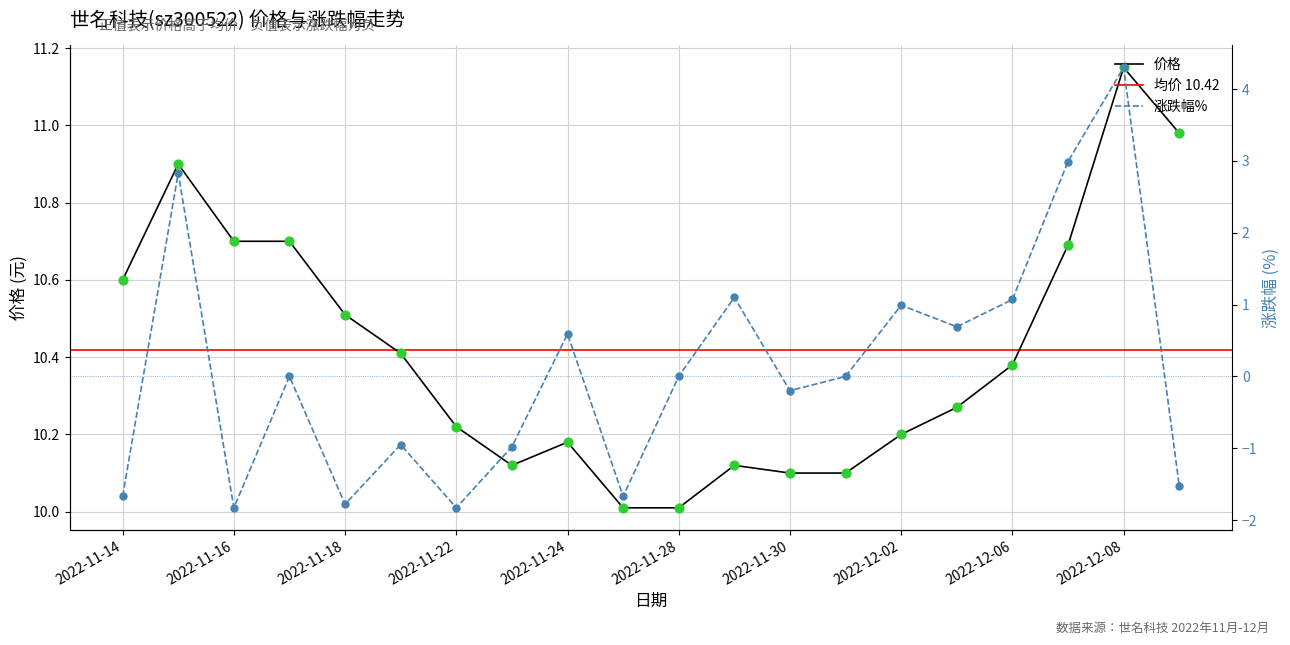

Which series has the largest total across all categories?

价格